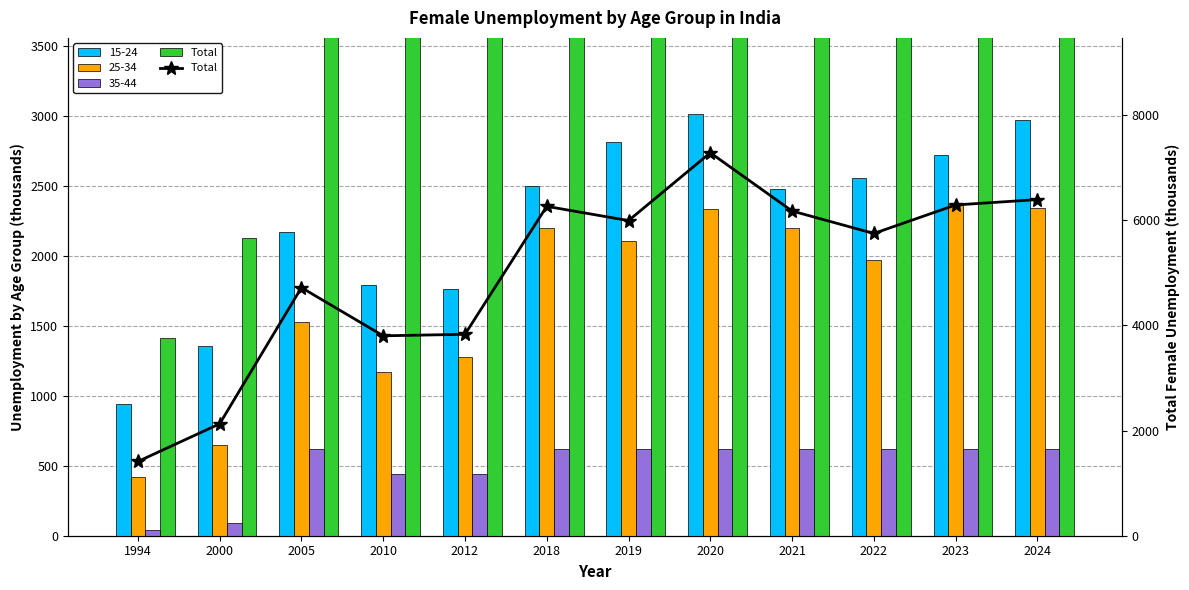

At which label does the data first exceed 5995?

2018